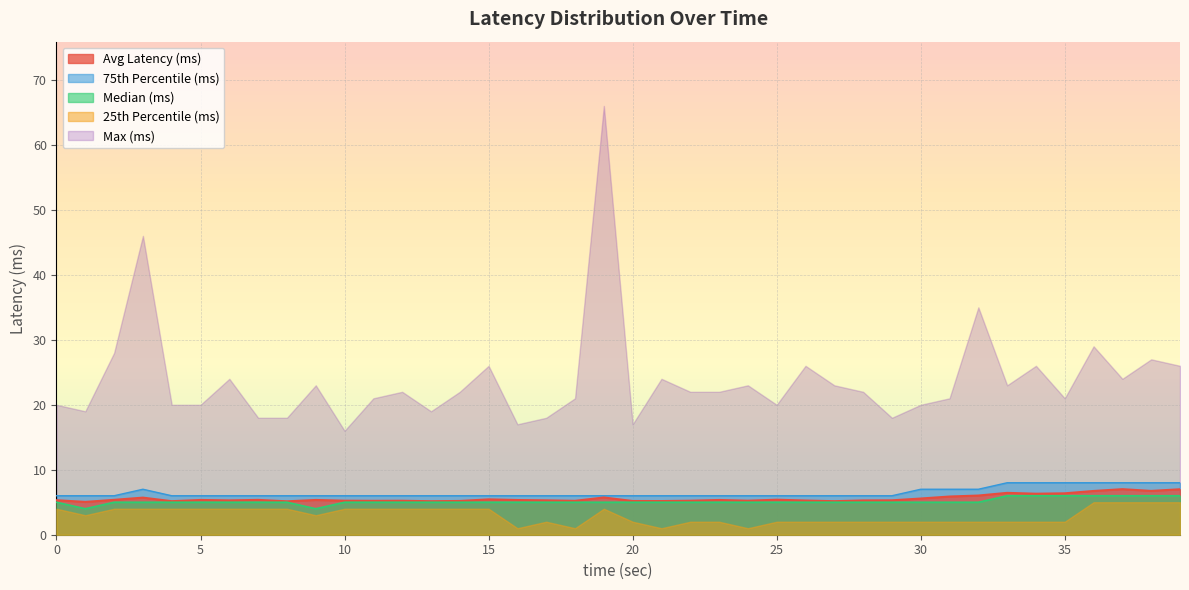

What is the average value of the median_lat(ms) series?

5.1